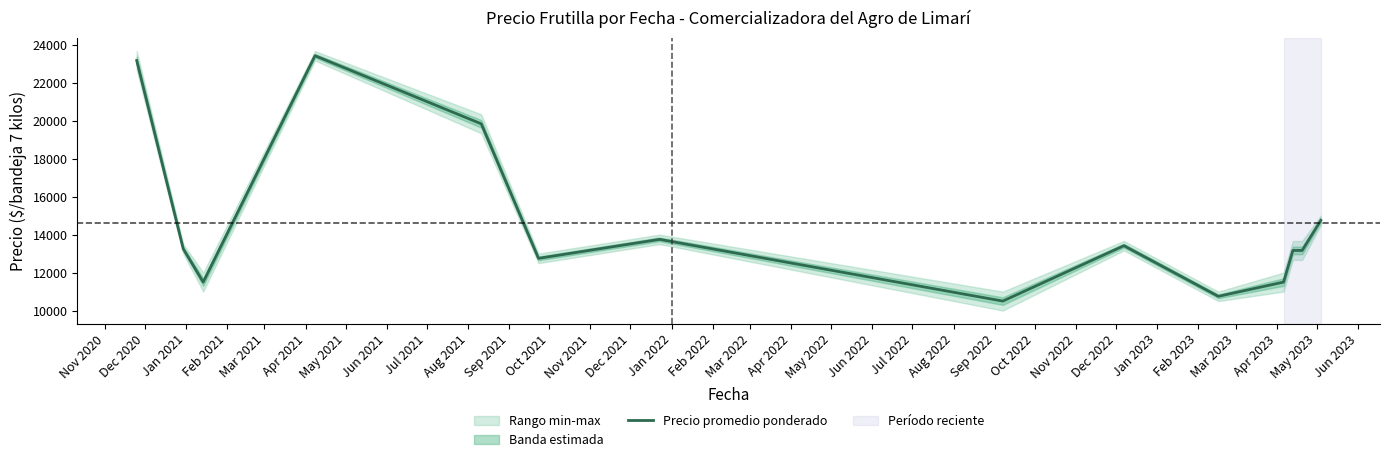

What is the maximum value for Precio promedio ponderado?

23419.3